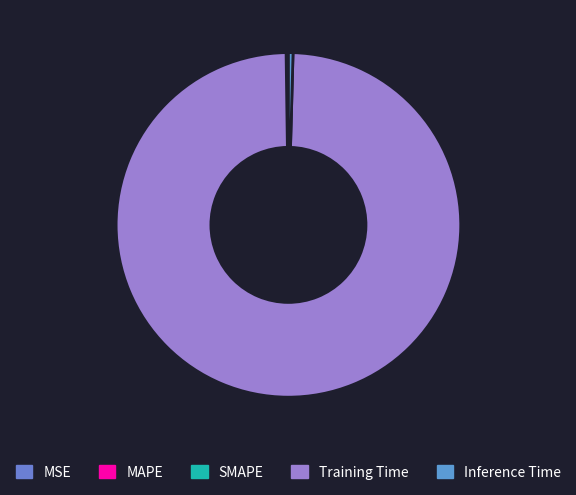

True or false: Inference Time accounts for 7% of the total.

False